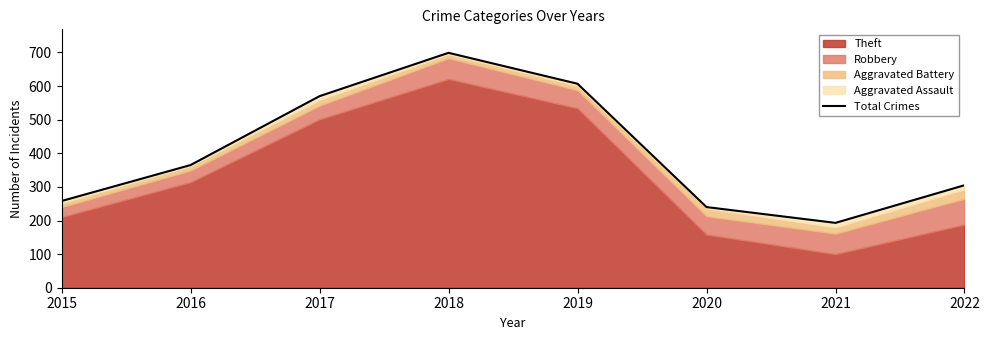

Reading left to right, transcribe all the data shown in this chart.

2015=258	2016=365	2017=570	2018=699	2019=607	2020=240	2021=193	2022=305